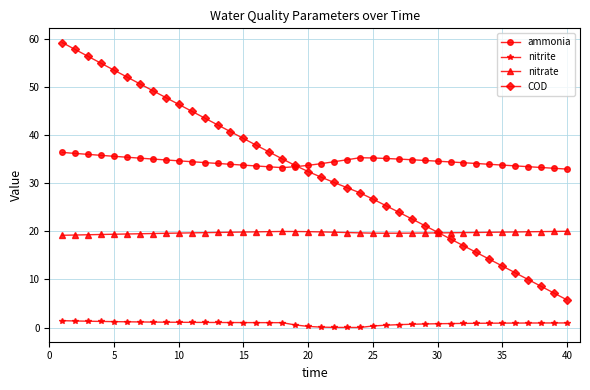

Does the chart have visible grid lines?

Yes